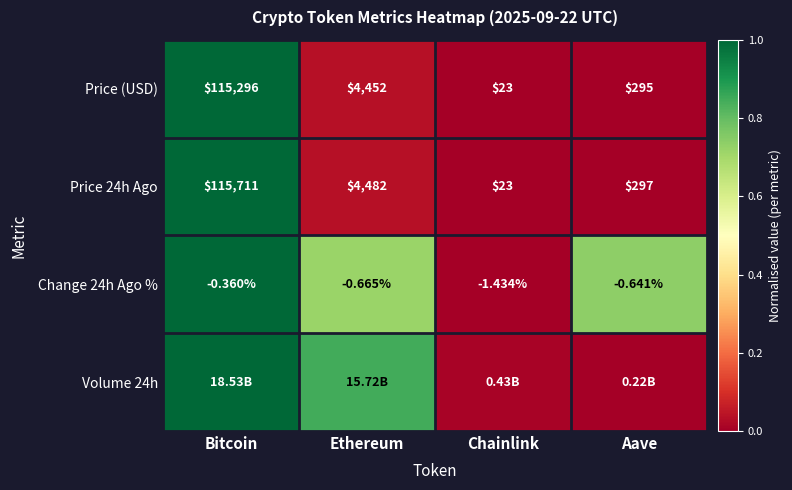

Which label corresponds to the smallest value in the chart?

Chainlink